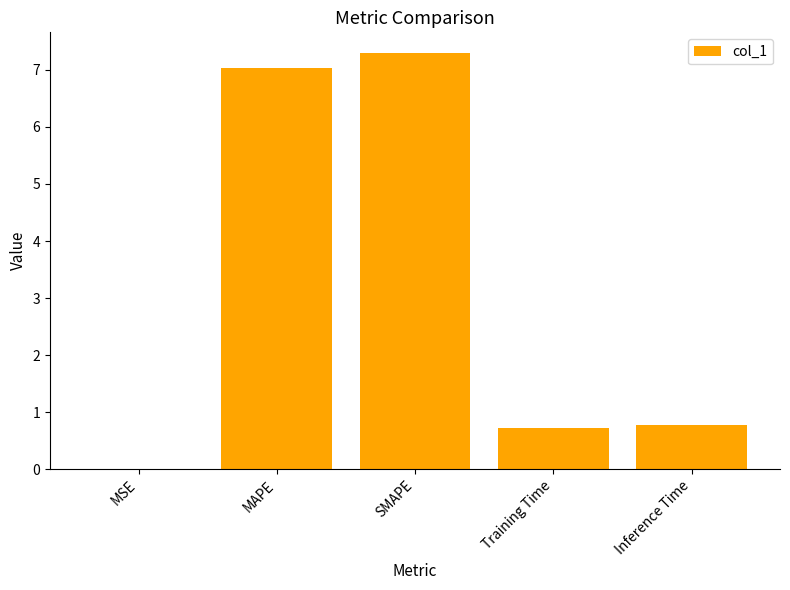

What is the greatest value displayed?

7.3